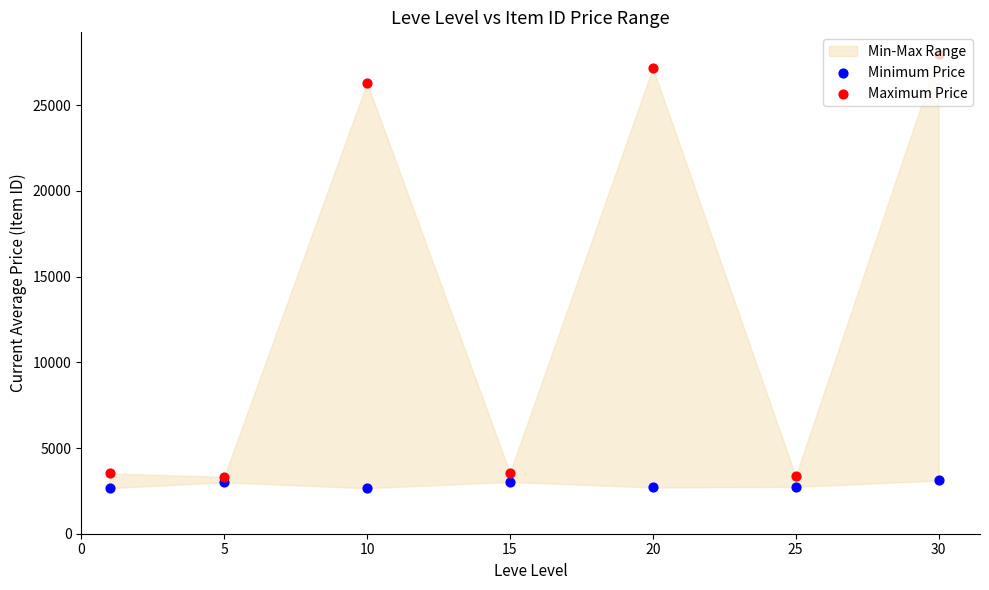

Is the value of Minimum Price at 25 greater than the value of Maximum Price at 30?

No